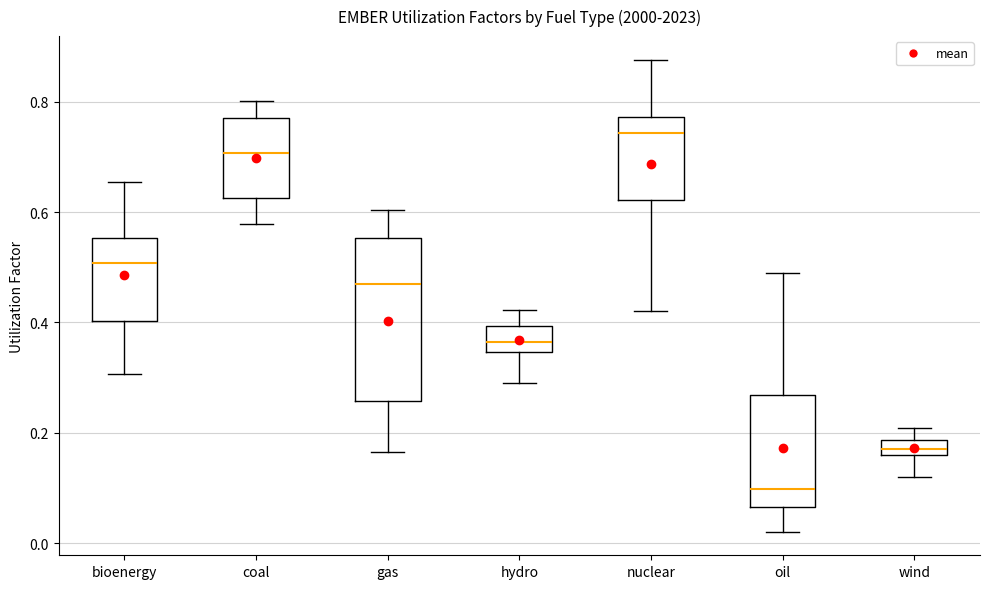

Where is the upper edge of the box for nuclear on the y-axis? The values are not printed on the chart, so give them approximately, as read against the axis.

0.78